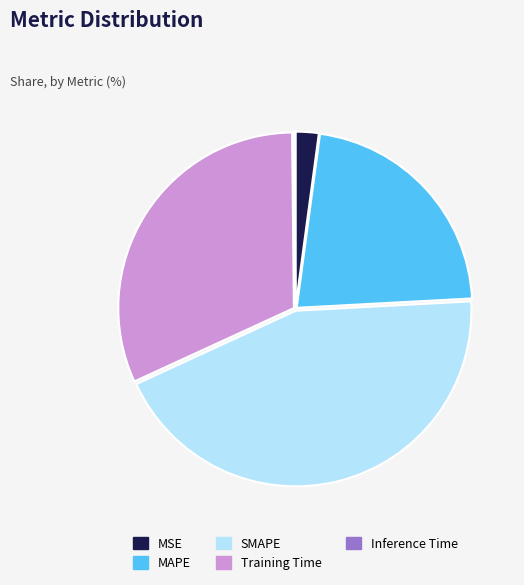

Combined, do MAPE and MSE account for over 50%?

No